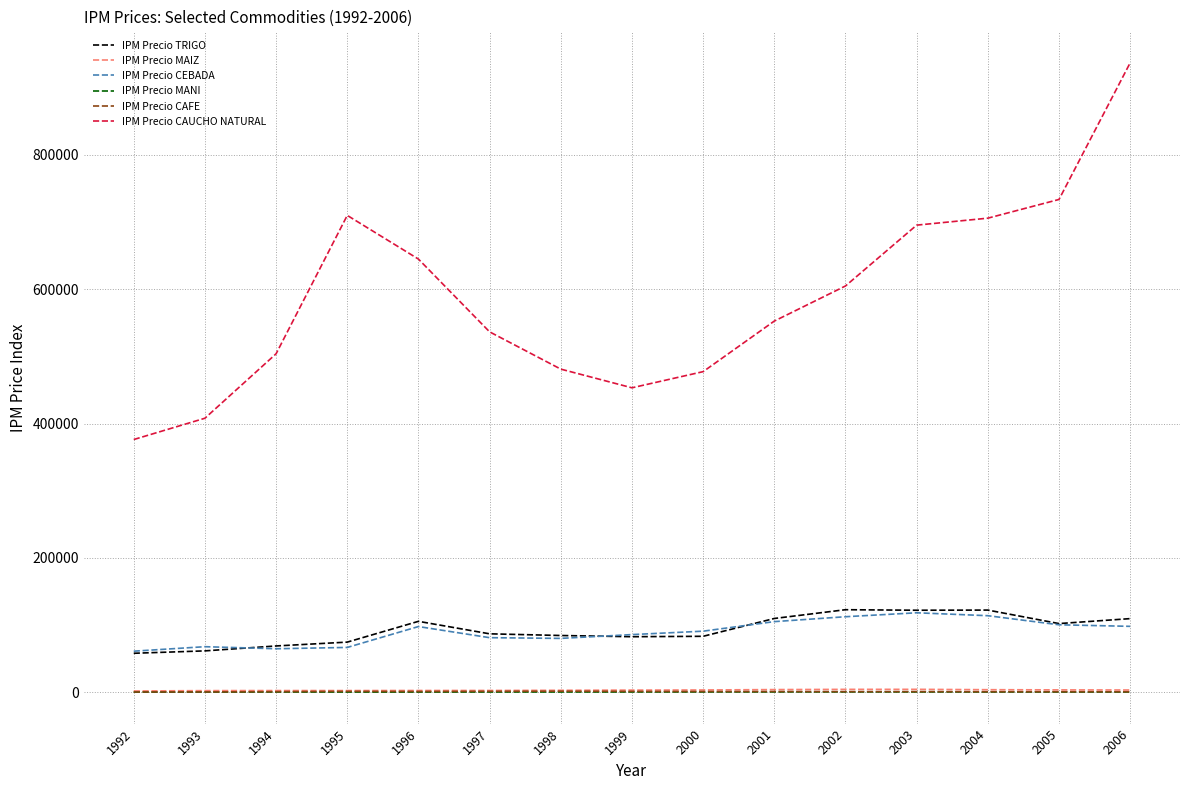

At how many categories does at least one series exceed 614779?

6